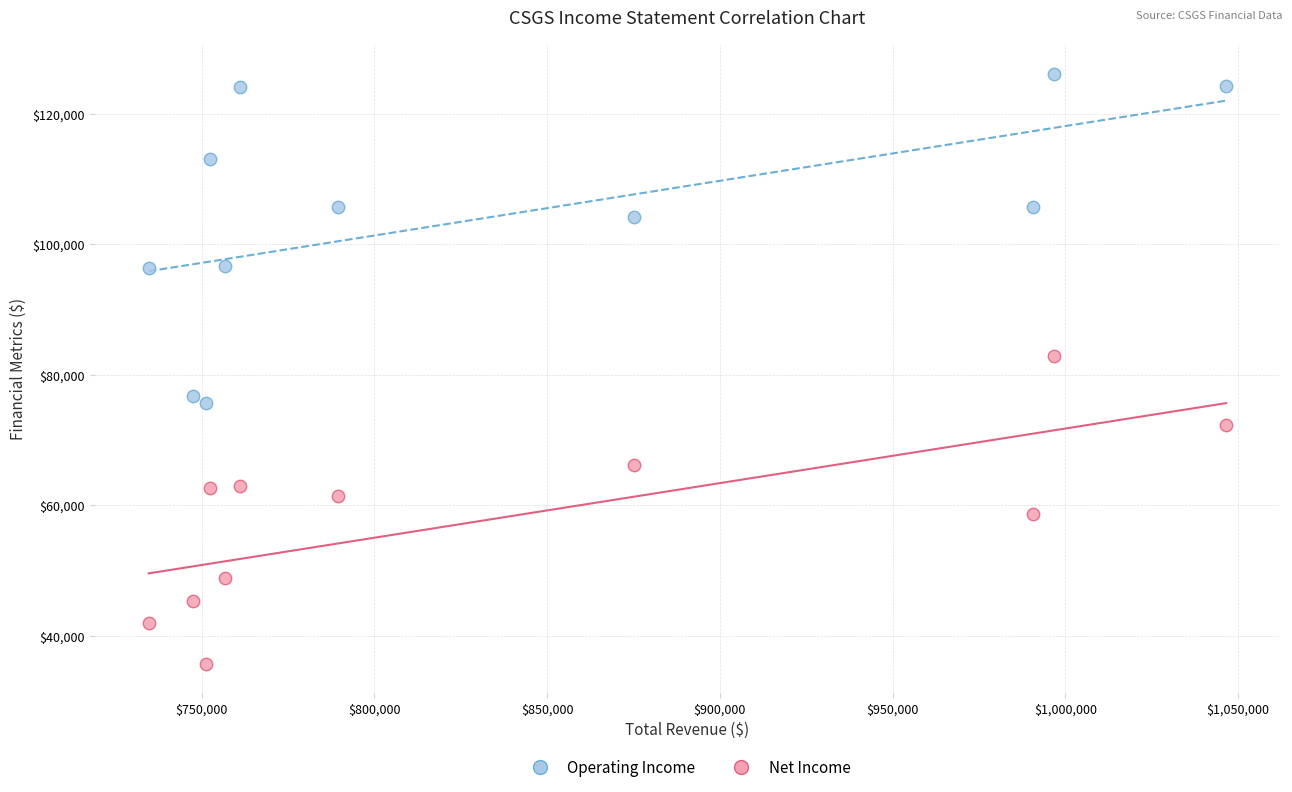

Which series reaches the minimum Y coordinate?

Net Income